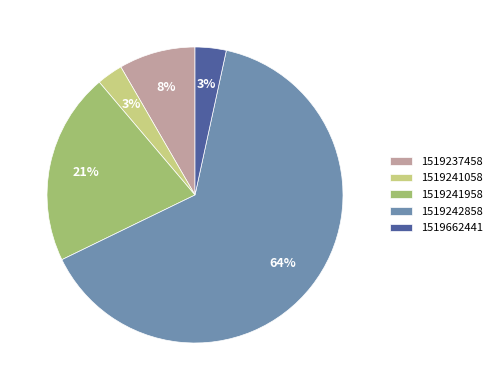

What is the largest slice in the pie chart?

1519242858